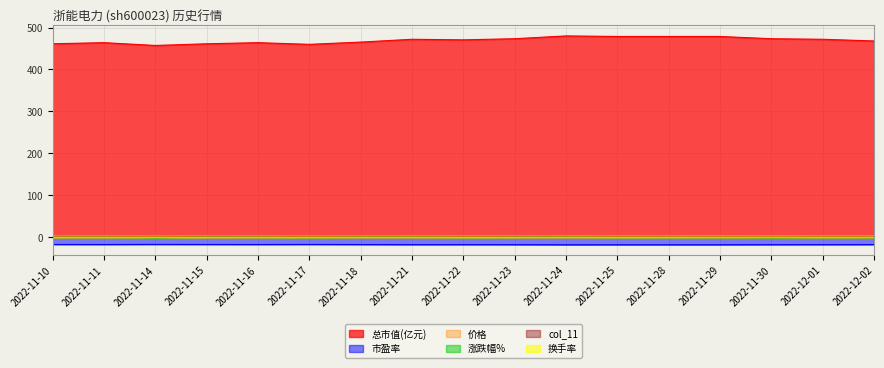

What is the minimum value shown in the chart?

-18.1